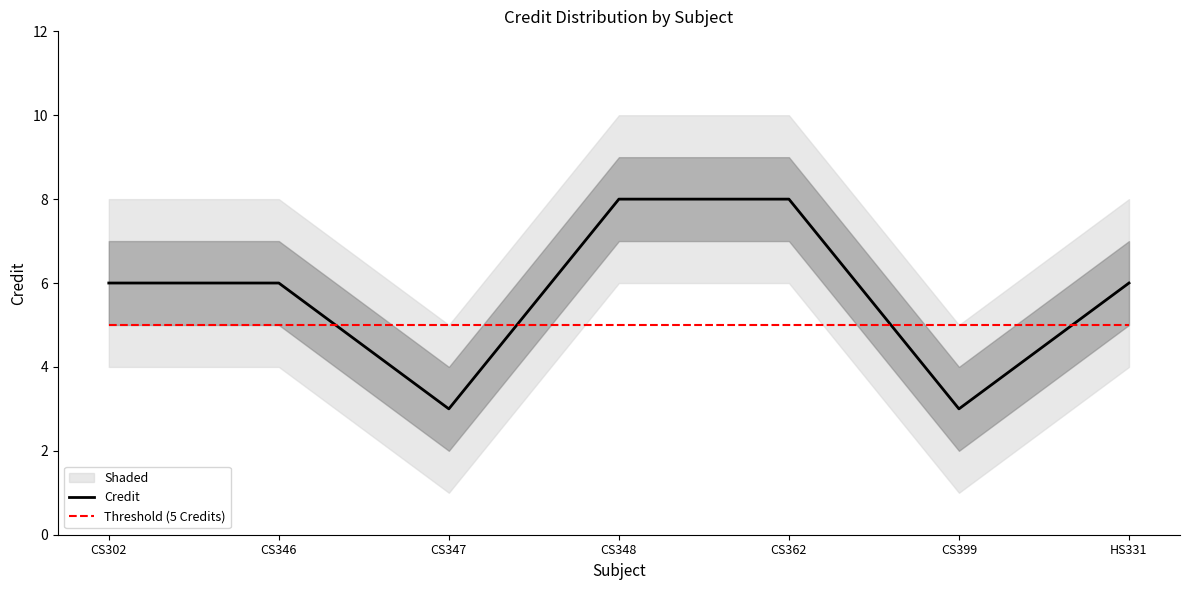

Where is the first local minimum for Credit?

CS347